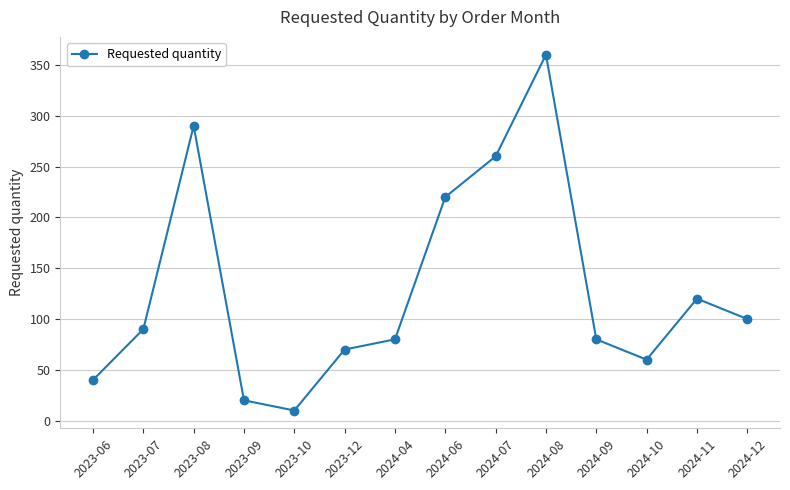

How many distinct data groups are displayed?

1